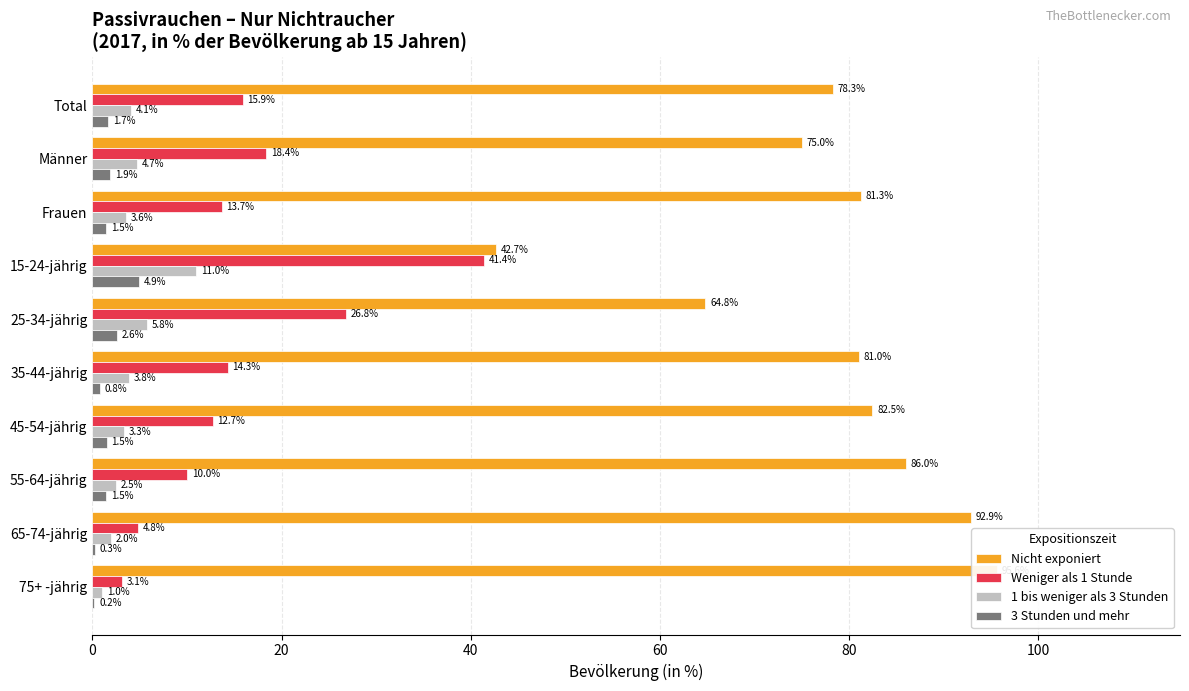

Rank the series at 75+ -jährig from highest to lowest value.

Nicht exponiert, Weniger als 1 Stunde, 1 bis weniger als 3 Stunden, 3 Stunden und mehr